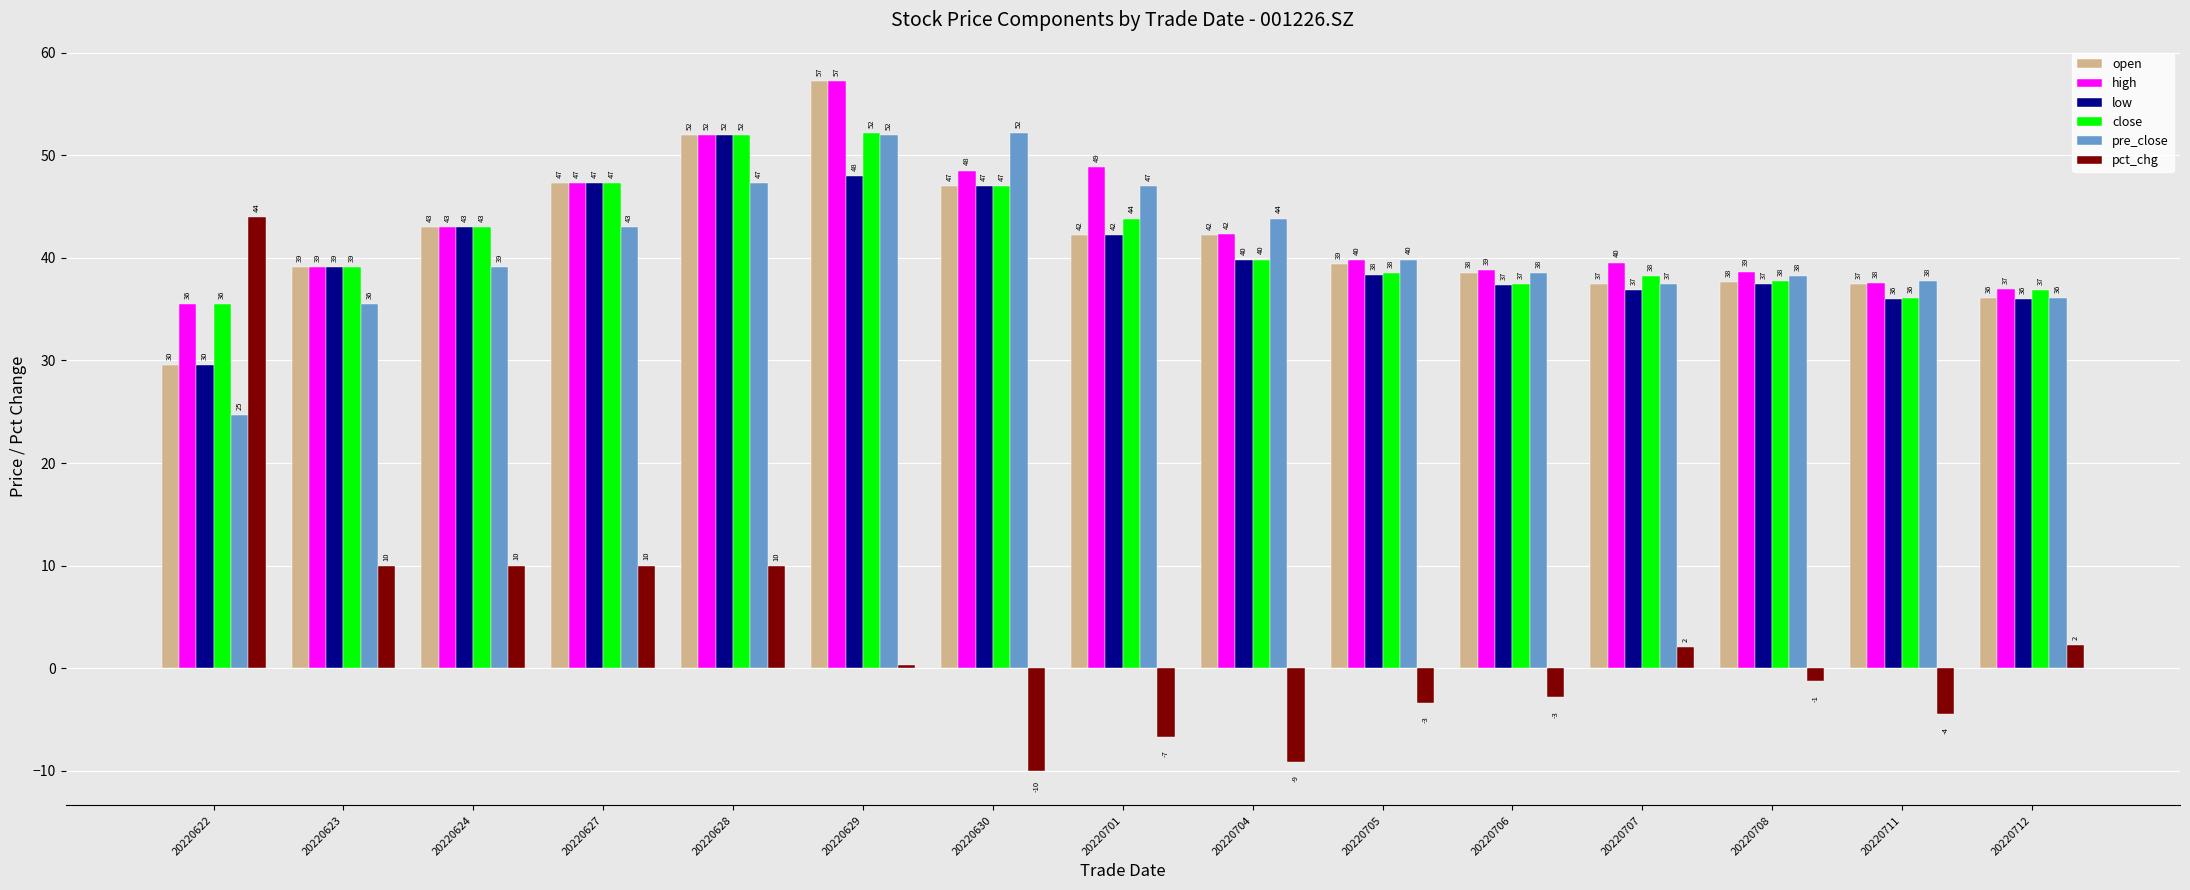

How many data points in low are above 39?

8